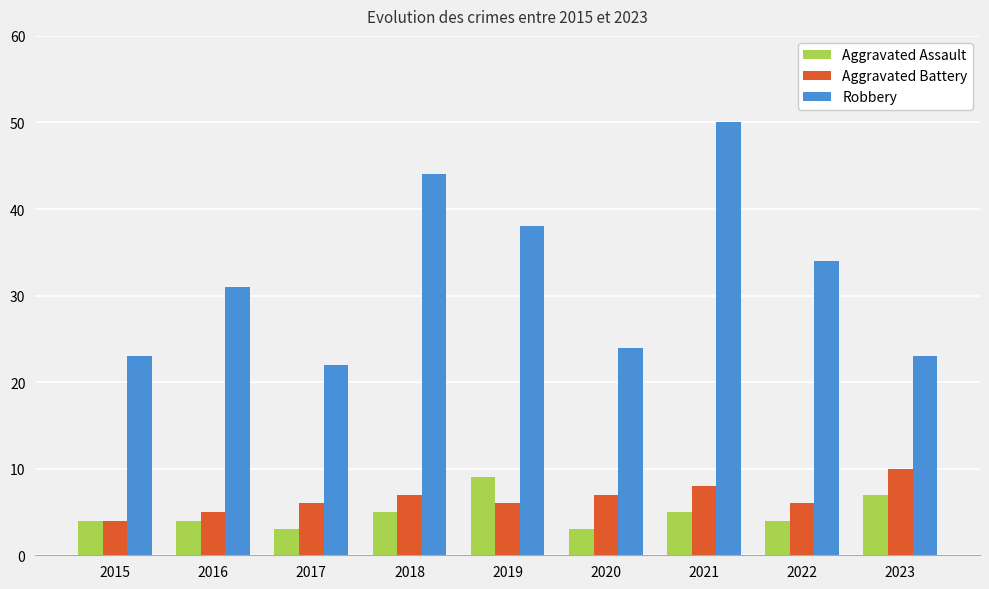

Count the number of categories in the chart.

9